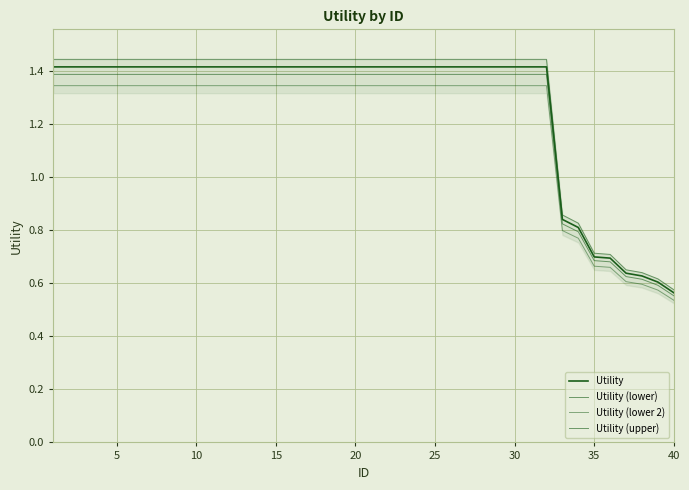

How many data points in Utility are less than 1?

8